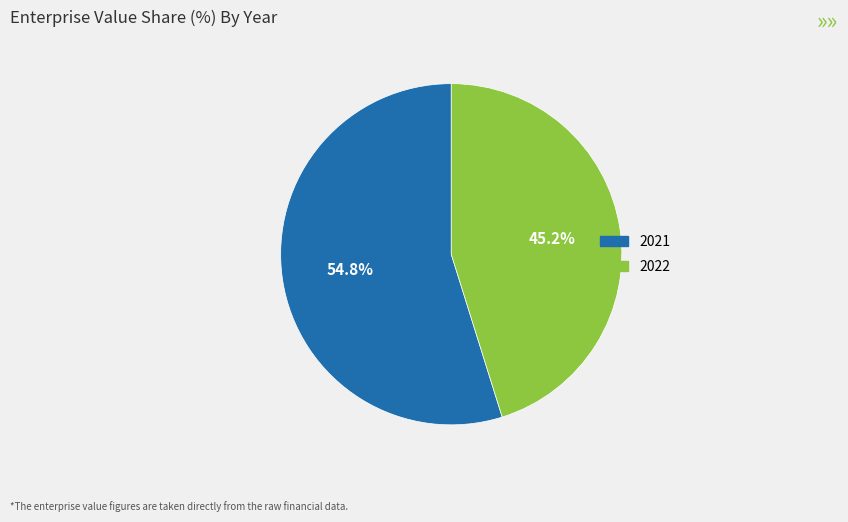

What percentage is the 2022 slice, to the nearest percent?

45%